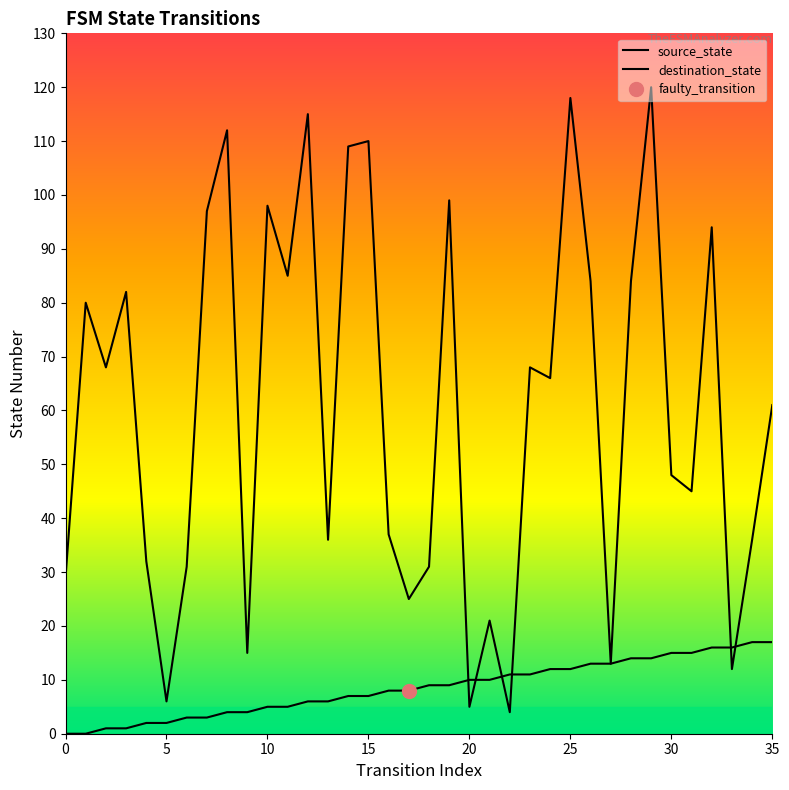

What is the average value of the destination_state series?

60